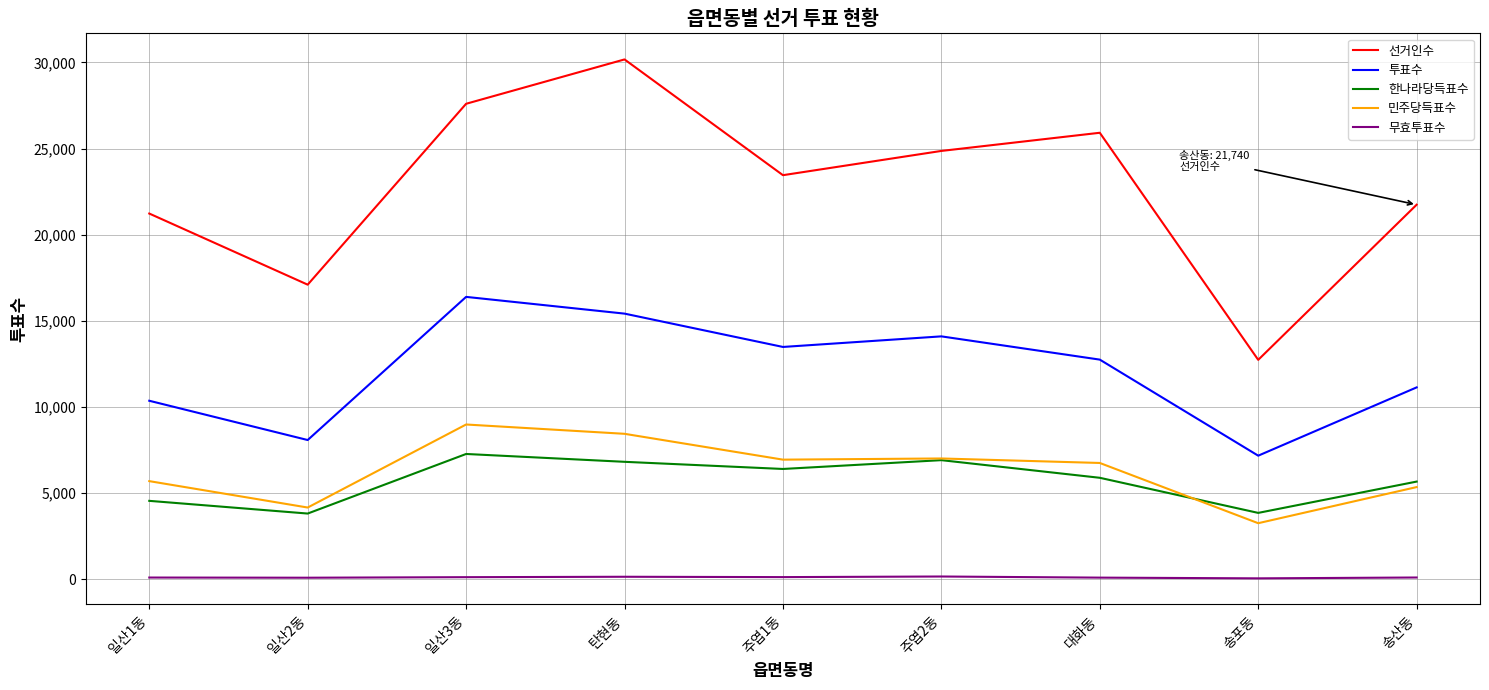

What is the spread (max minus min) of values at 주엽1동?

23322